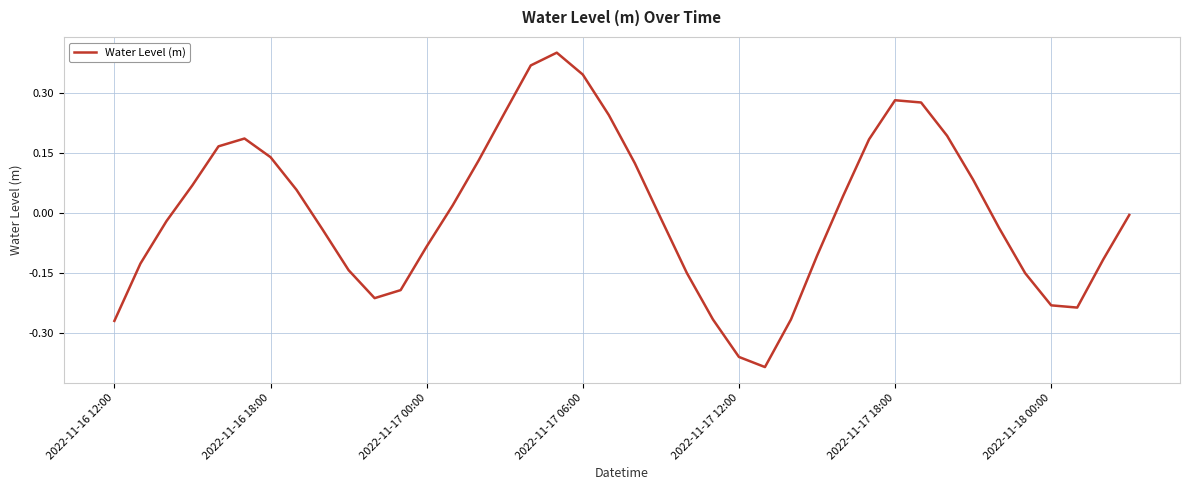

What is the difference between the maximum and minimum values?

0.8